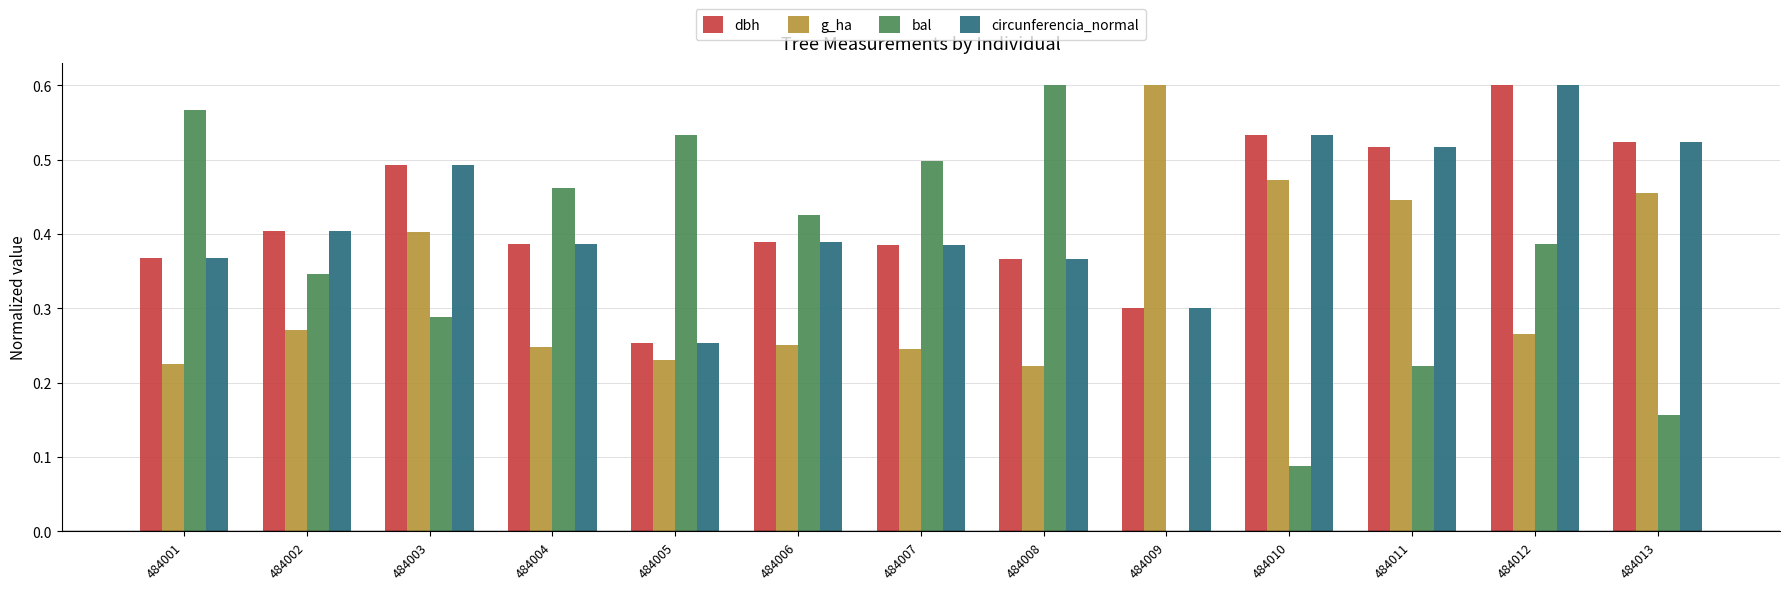

What is the sum of the dbh values at 484002 and 484011?

0.9